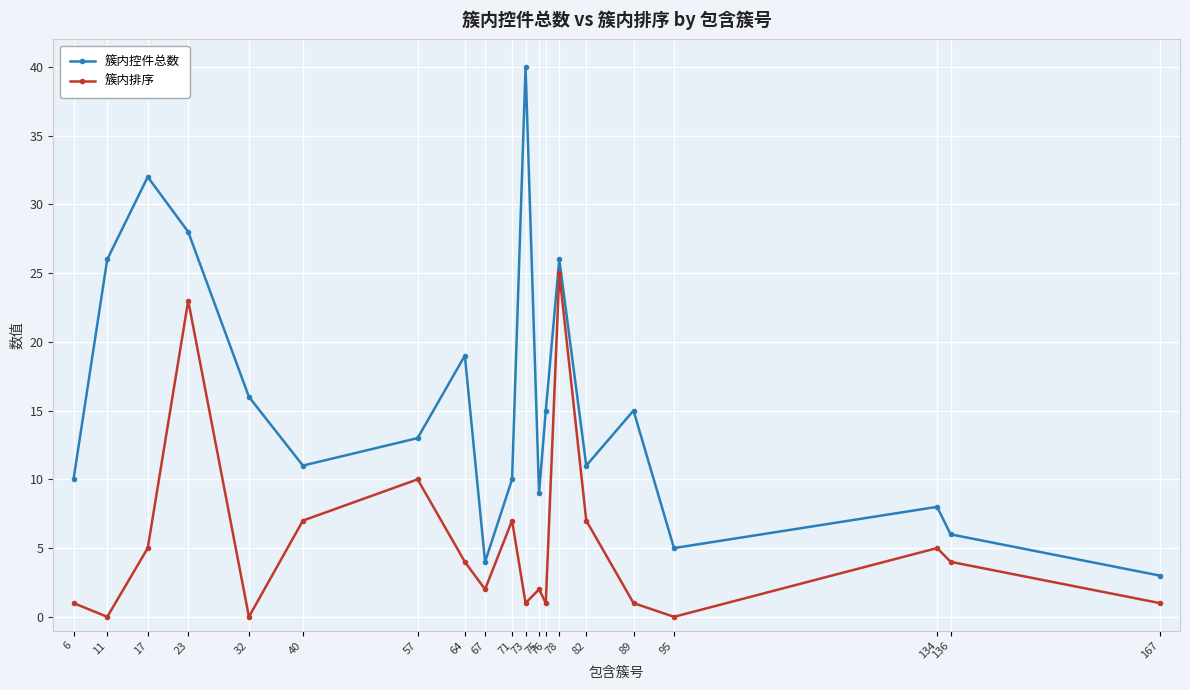

Where does the 簇内控件总数 series first go above 13?

11